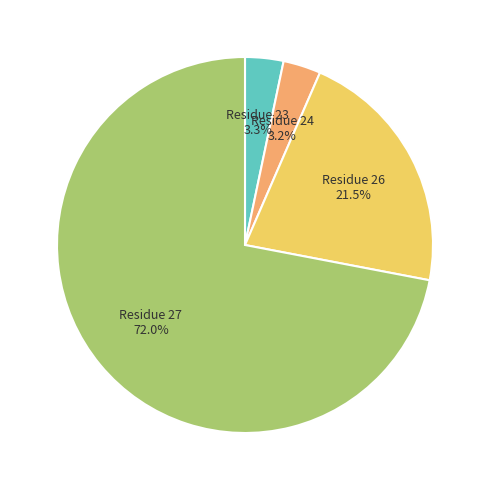

What is the total percentage of Residue 23 and Residue 26?

24.8%